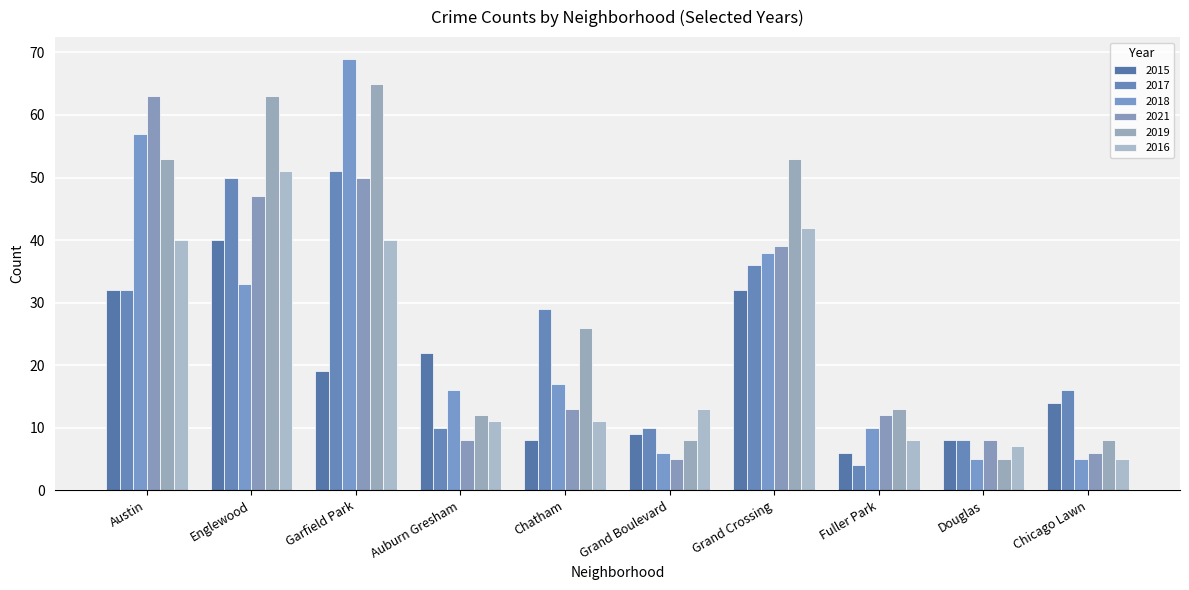

The 2017 series shows 5 at Douglas. True or false?

False